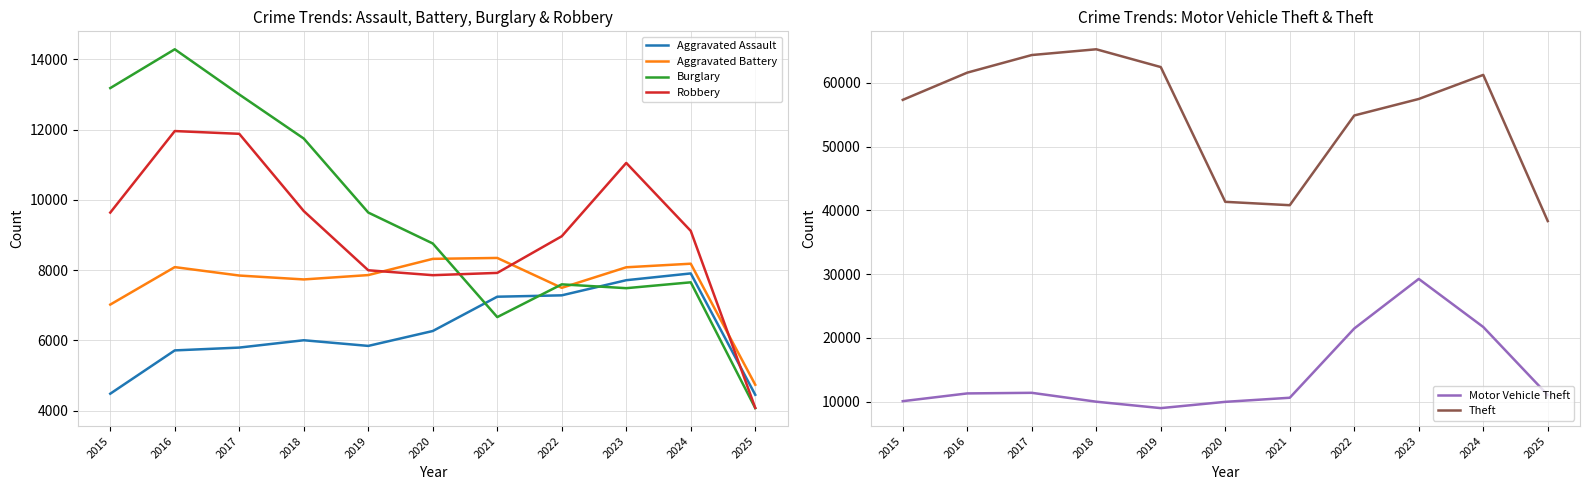

Between 2015 and 2024, which series saw the biggest shift?

Motor Vehicle Theft